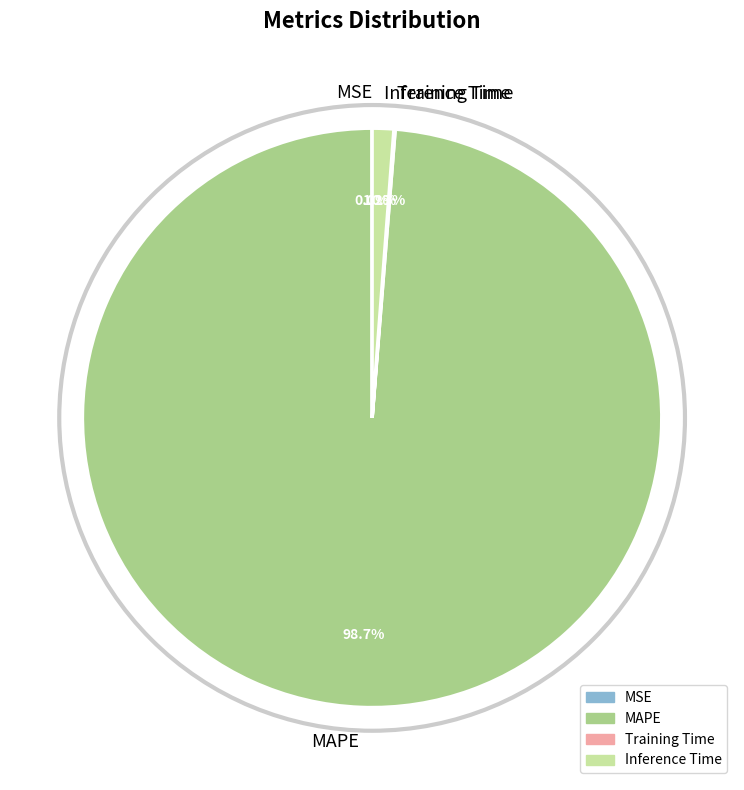

Between MAPE and Inference Time, which is larger?

MAPE